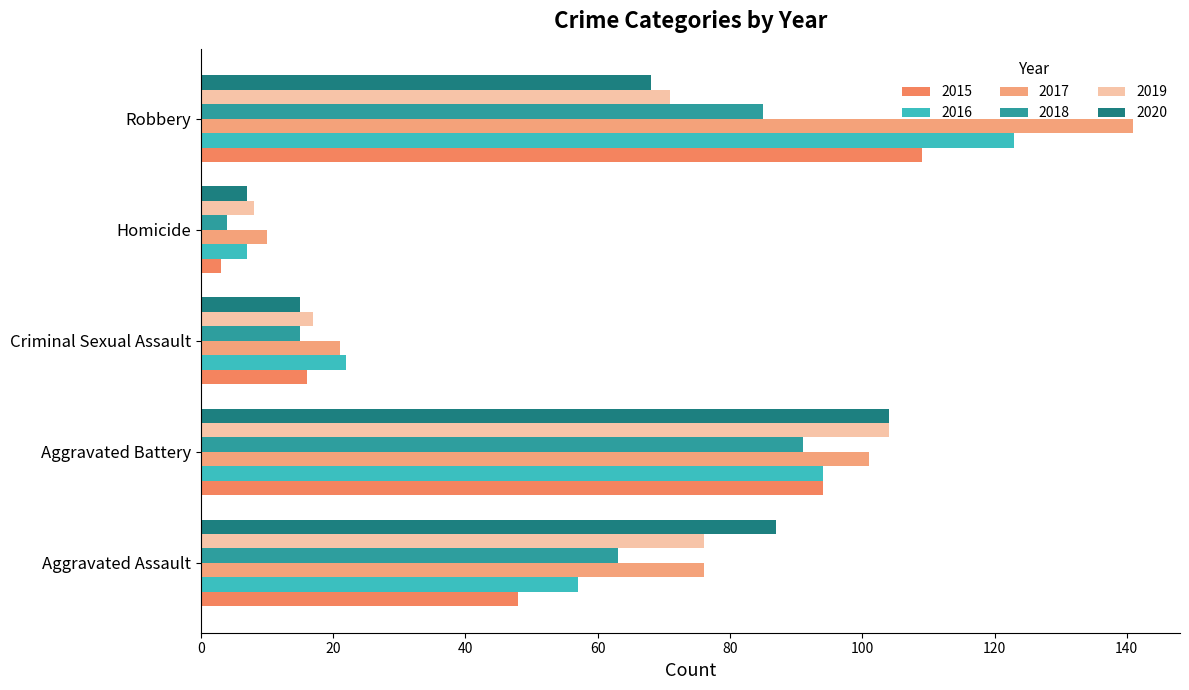

What is the spread (max minus min) of values at Criminal Sexual Assault?

7